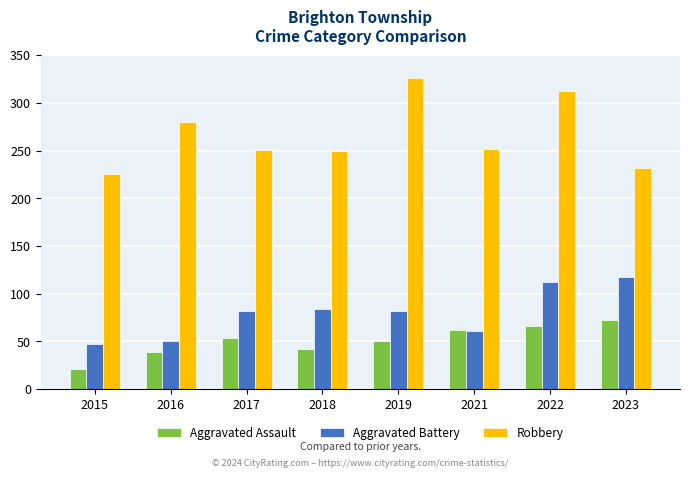

What is the difference between the Robbery values at 2018 and 2023?

18